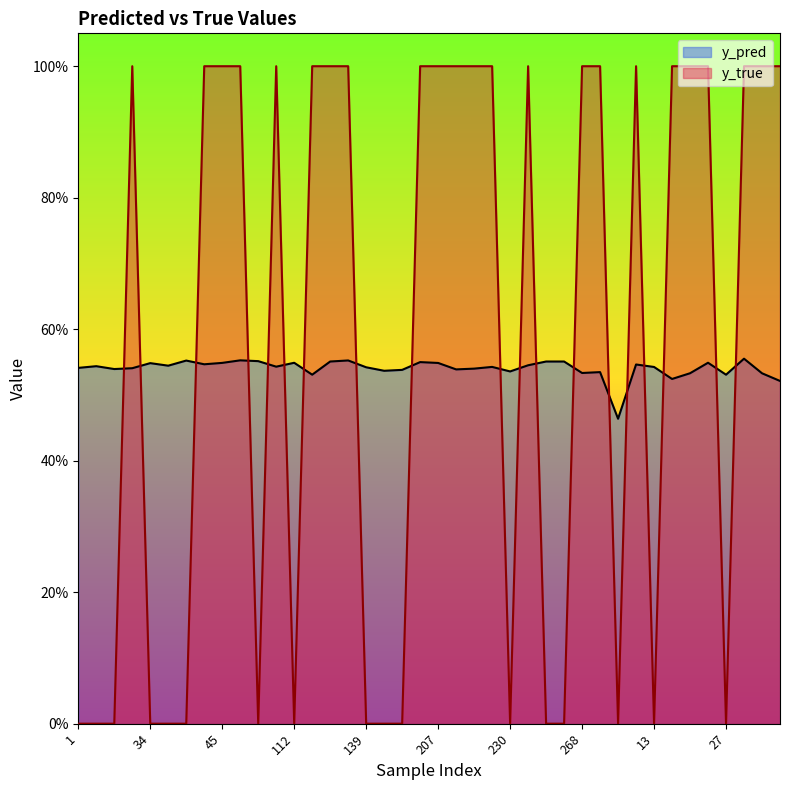

Reading left to right, extract all data points from this chart.

y_pred: 1=0.5	7=0.5	10=0.5	23=0.5	34=0.5	35=0.5	36=0.6	42=0.5	45=0.5	65=0.6	69=0.6	96=0.5	112=0.5	113=0.5	127=0.6	130=0.6	139=0.5	184=0.5	188=0.5	191=0.5	207=0.5	222=0.5	224=0.5	228=0.5	230=0.5	239=0.5	243=0.6	253=0.6	268=0.5	290=0.5	5=0.5	8=0.5	13=0.5	17=0.5	25=0.5	26=0.5	27=0.5	33=0.6	41=0.5	46=0.5
y_true: 1=0.0	7=0.0	10=0.0	23=1.0	34=0.0	35=0.0	36=0.0	42=1.0	45=1.0	65=1.0	69=0.0	96=1.0	112=0.0	113=1.0	127=1.0	130=1.0	139=0.0	184=0.0	188=0.0	191=1.0	207=1.0	222=1.0	224=1.0	228=1.0	230=0.0	239=1.0	243=0.0	253=0.0	268=1.0	290=1.0	5=0.0	8=1.0	13=0.0	17=1.0	25=1.0	26=1.0	27=0.0	33=1.0	41=1.0	46=1.0